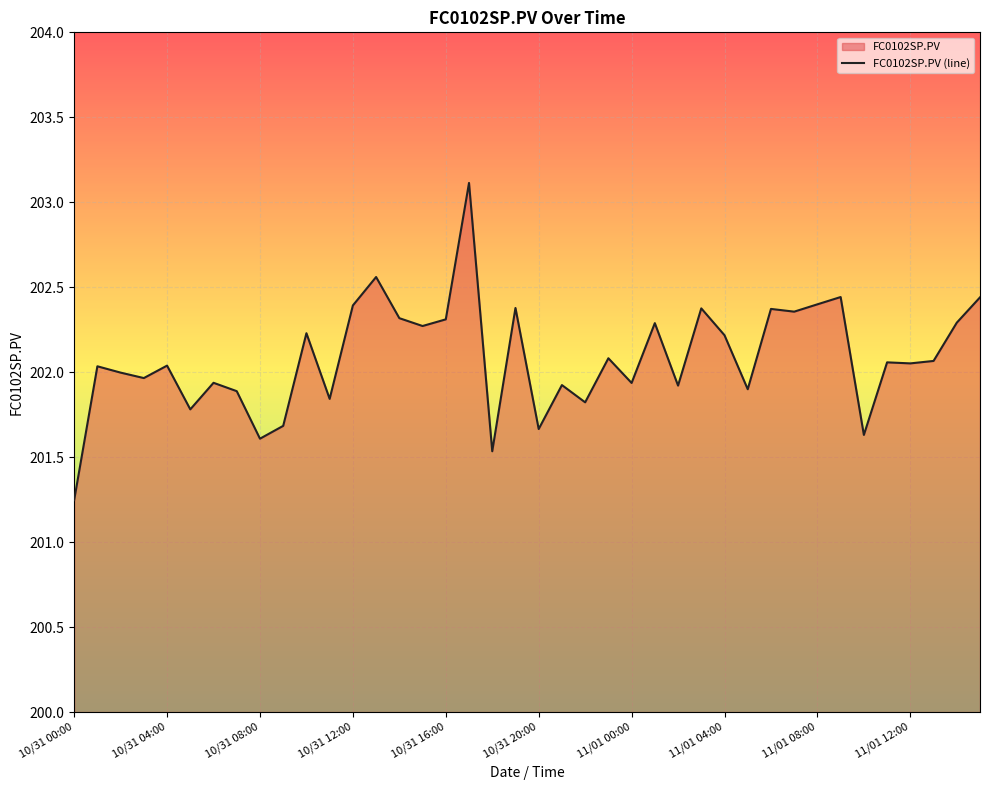

The value at 10/31 08:00 is 201.6. True or false?

True